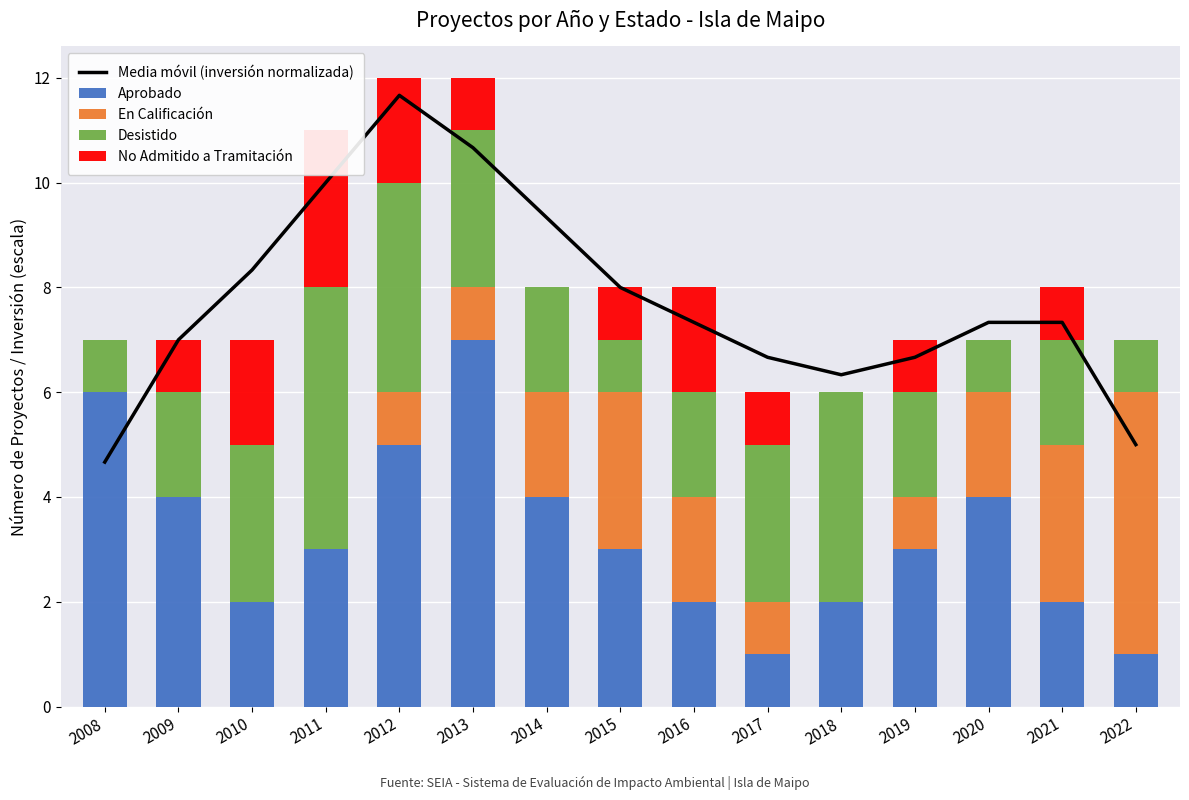

The value of Media móvil (inversión normalizada) at 2018 is 4.1. True or false?

False